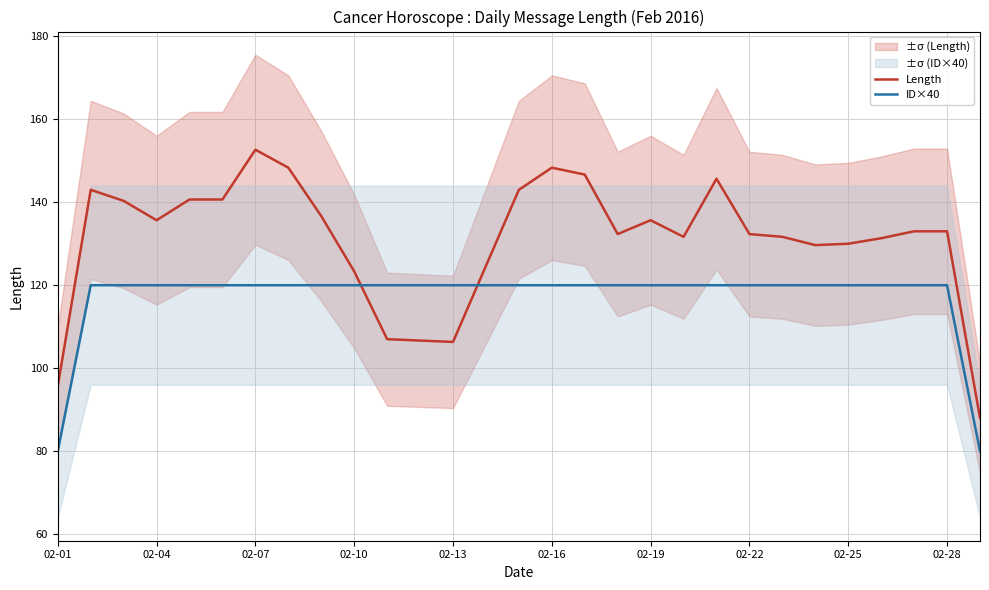

What is the value of the ID×40 point at the 14th from the left?

120.0